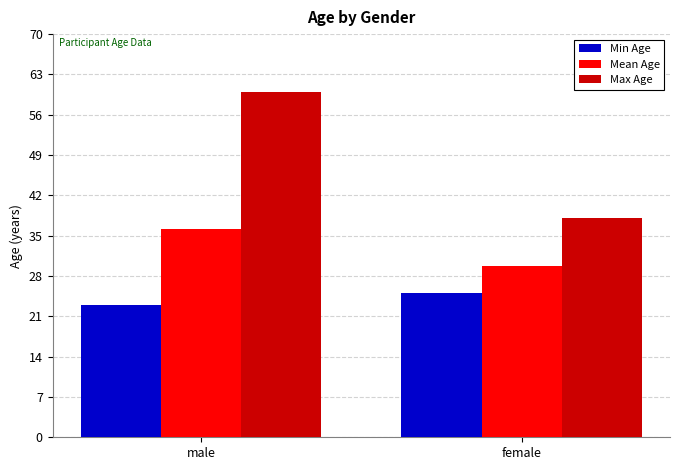

How many data points in Mean Age are above 36?

1